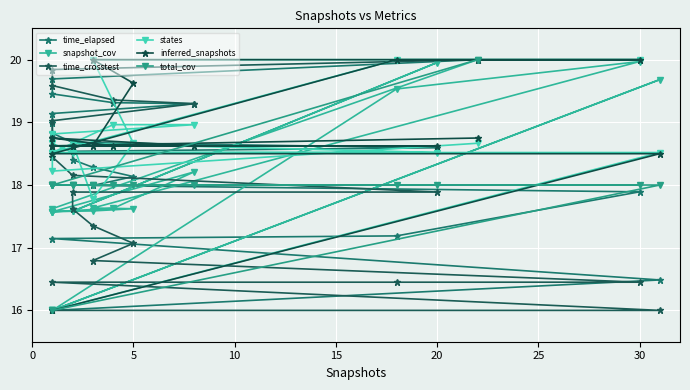

How many data points in time_crosstest are above 17?

14